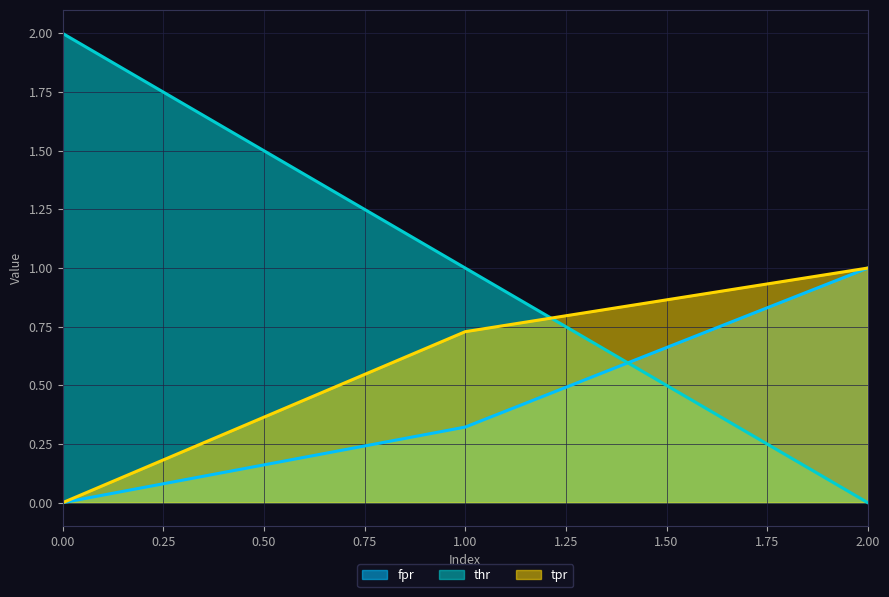

Which category has the highest value in the tpr series?

2.00